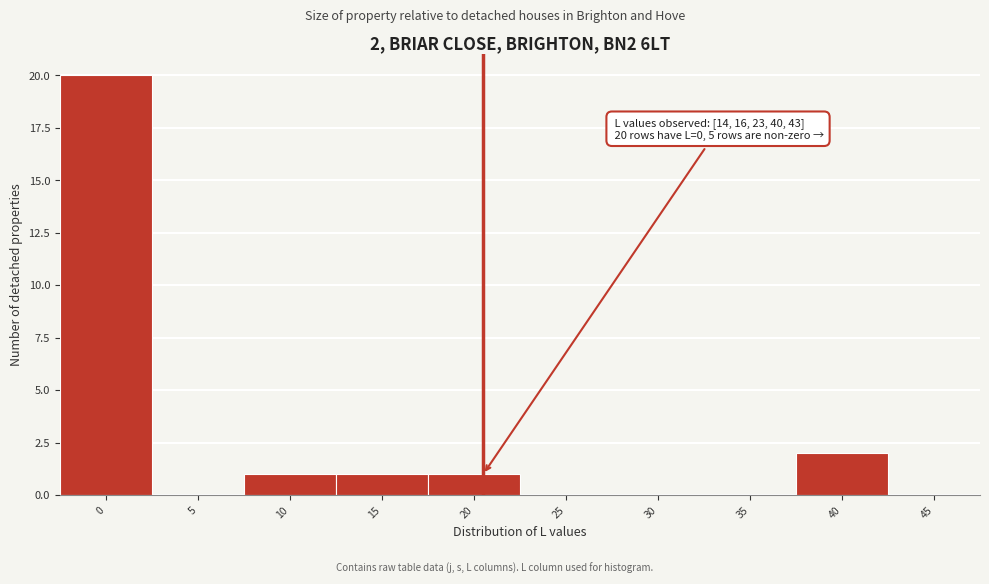

Reading left to right, transcribe all the data shown in this chart.

0=20	5=0	10=1	15=1	20=1	25=0	30=0	35=0	40=2	45=0